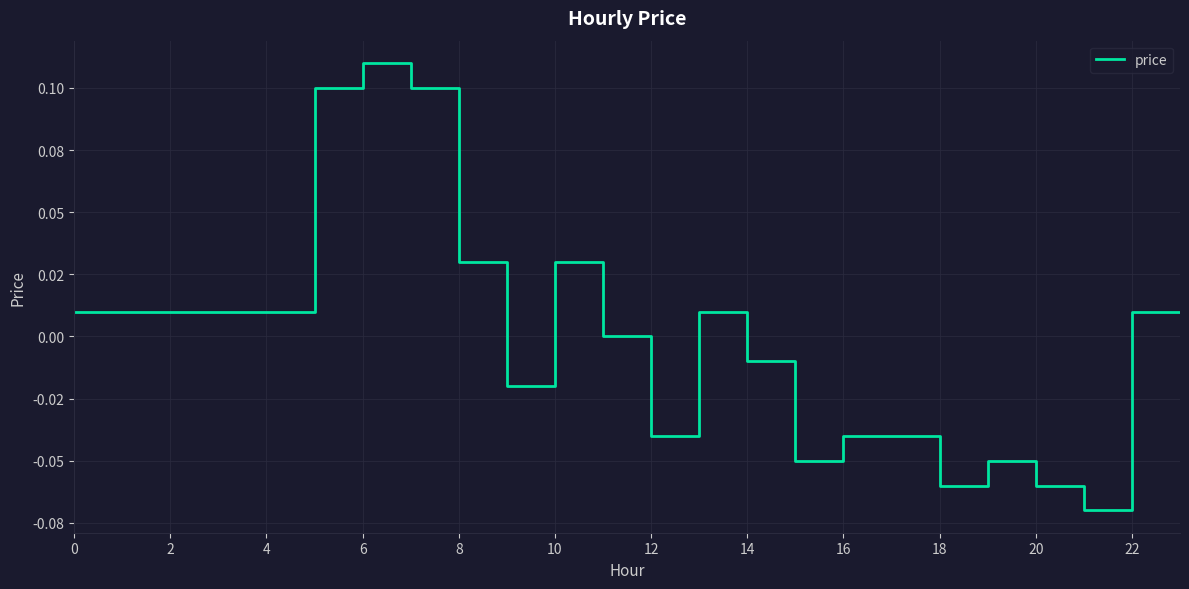

Is this an area chart (filled region under the line)?

No